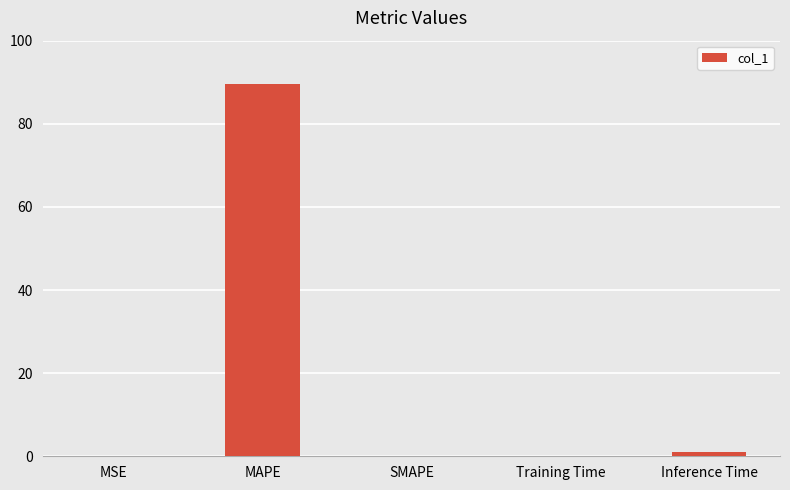

The value at MAPE is 134.1. True or false?

False